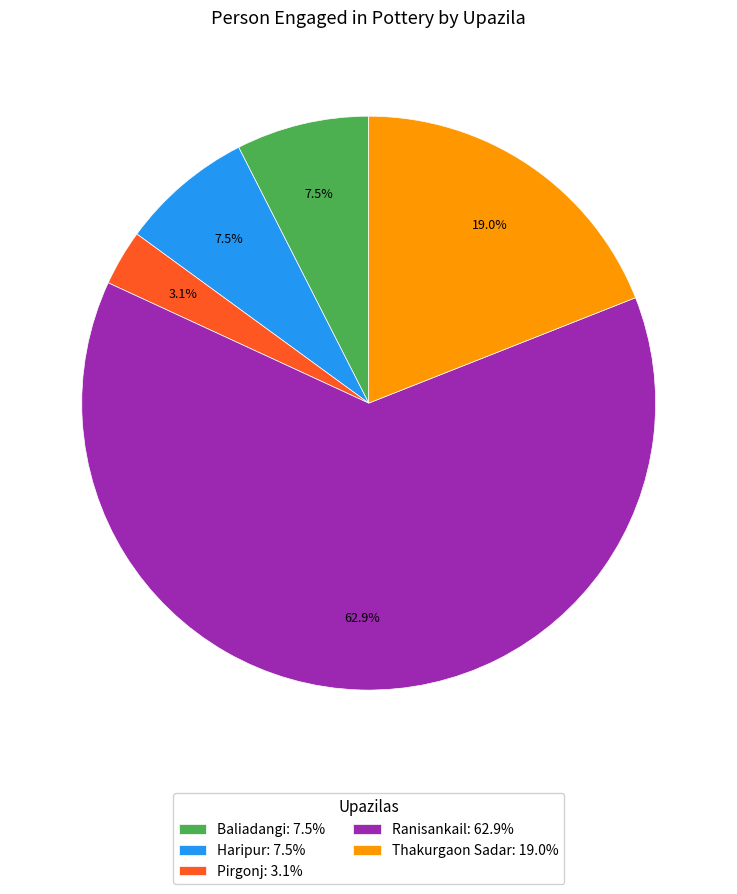

Between Ranisankail and Thakurgaon Sadar, which is larger?

Ranisankail